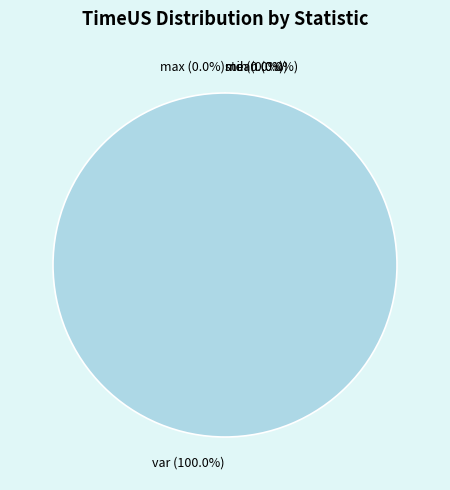

Is there a majority slice in this chart?

Yes